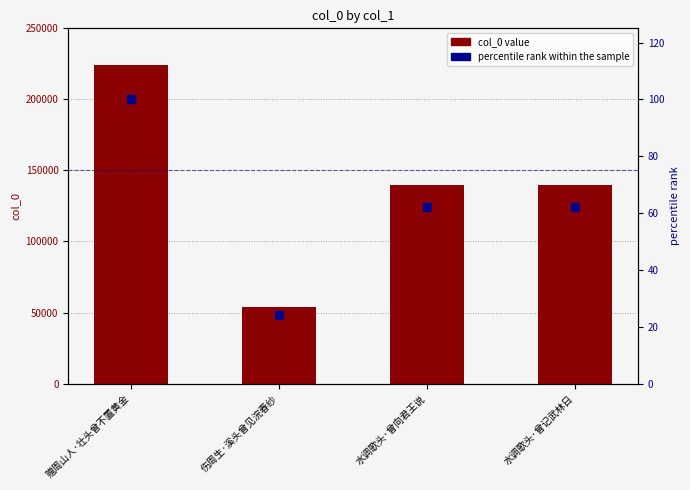

What is the total value across all series at 水调歌头·曾向君王说?

139539.2